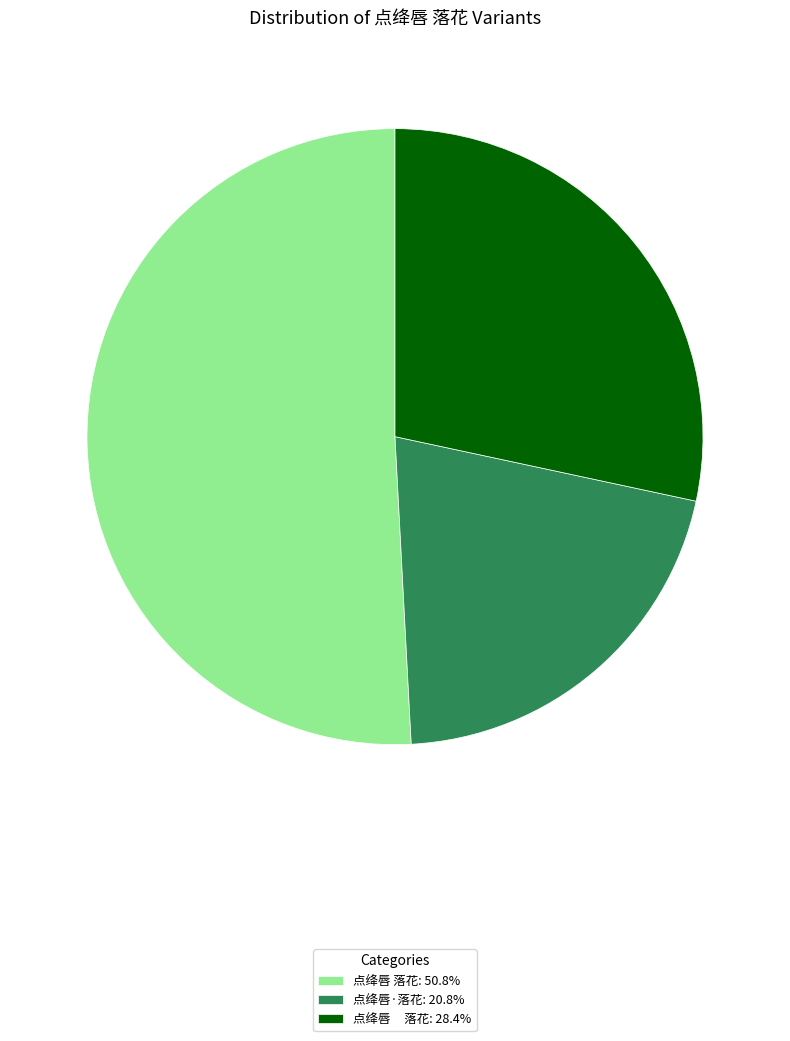

Approximately how many times larger is the value at 点绛唇 落花: 28.4% compared to 点绛唇·落花: 20.8%?

1.4